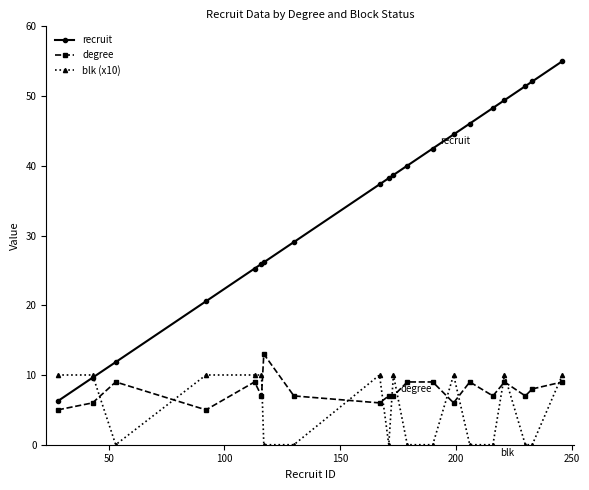

Which series has the widest spread of values?

recruit